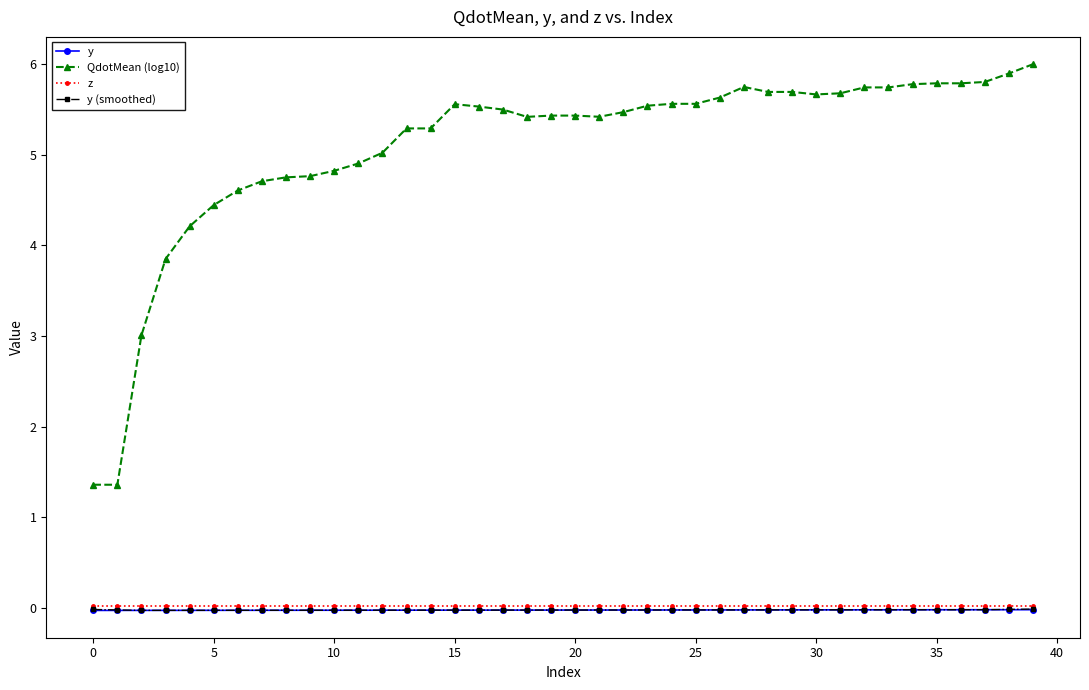

True or false: z and y intersect in this chart.

False